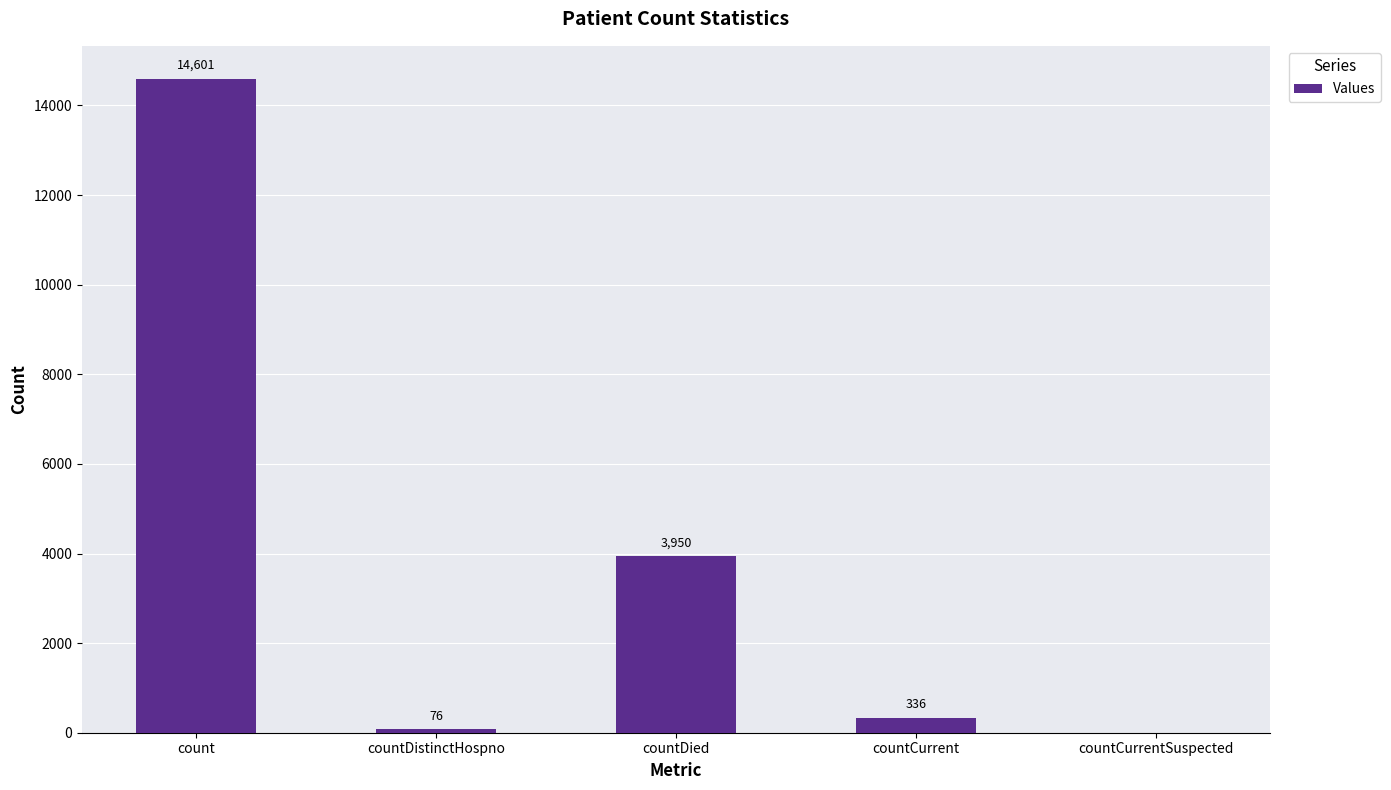

At which category does the chart reach its peak across all series?

count